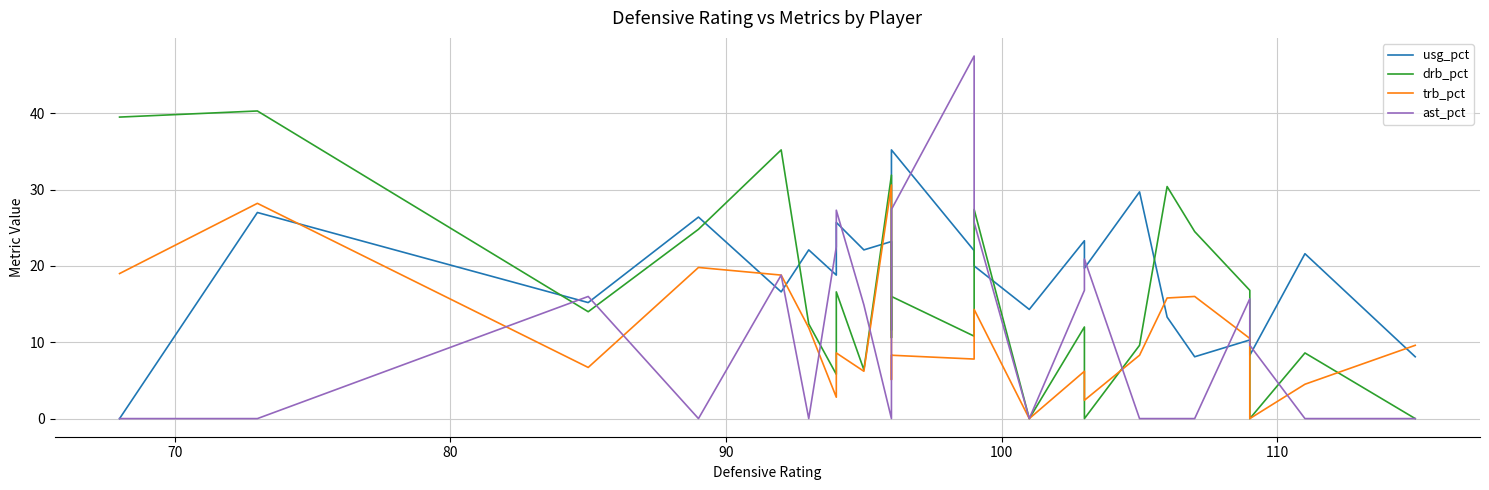

Does the chart have visible grid lines?

Yes